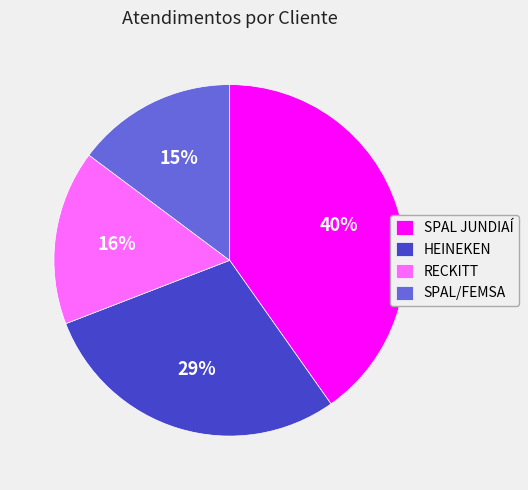

True or false: RECKITT accounts for 4% of the total.

False